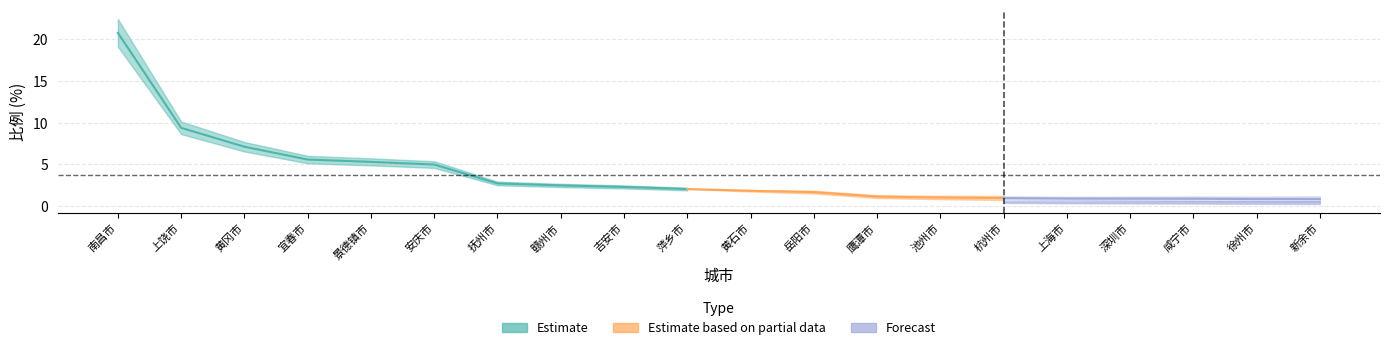

Does the chart have visible grid lines?

Yes